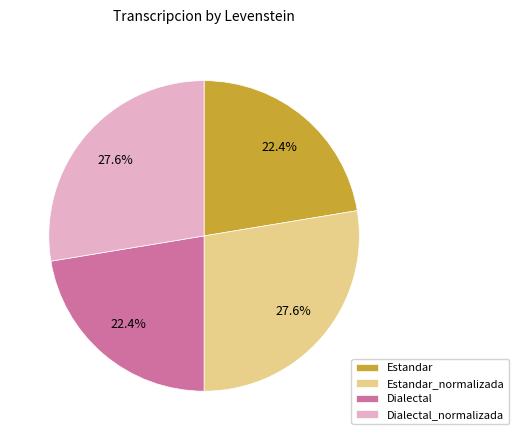

Do Dialectal and Estandar together represent more than half of the pie?

No